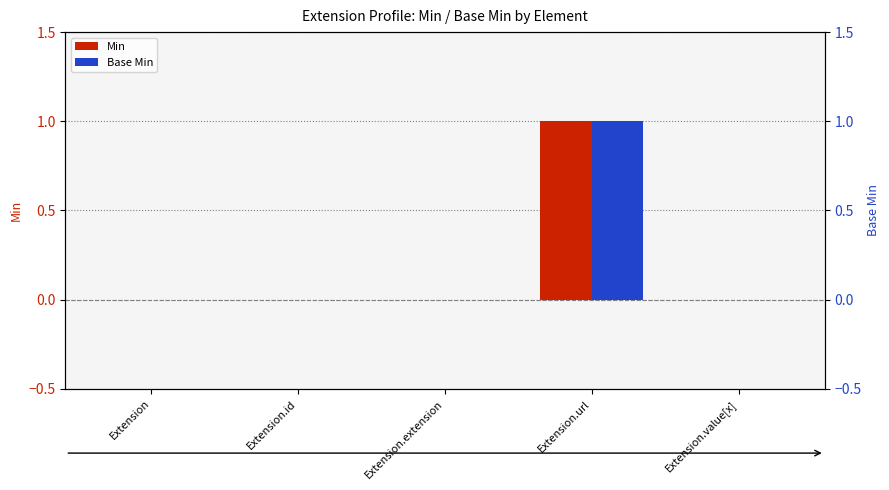

How many positive values does the Base Min series have?

1